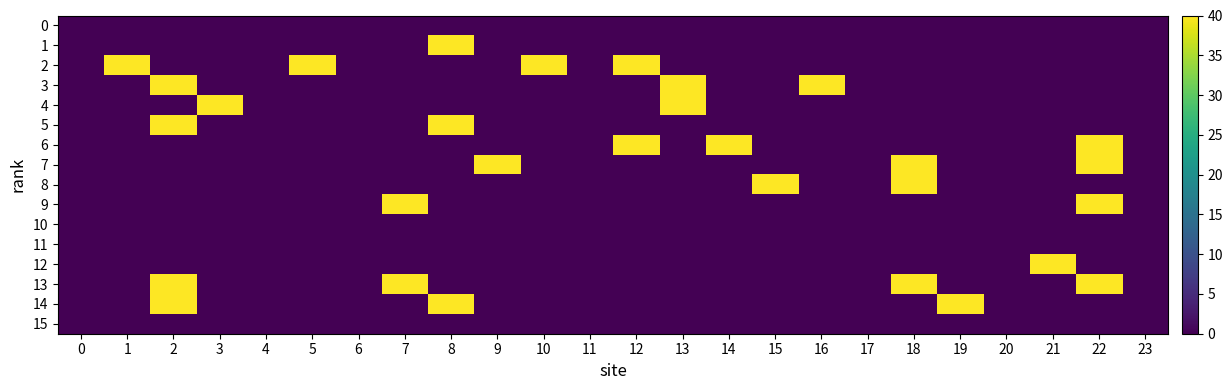

What is the total value across all series at 18?

120